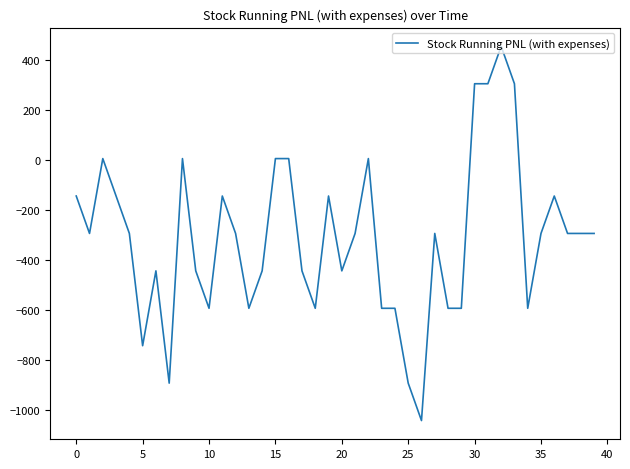

What is the difference between the maximum and minimum values?

1500.0